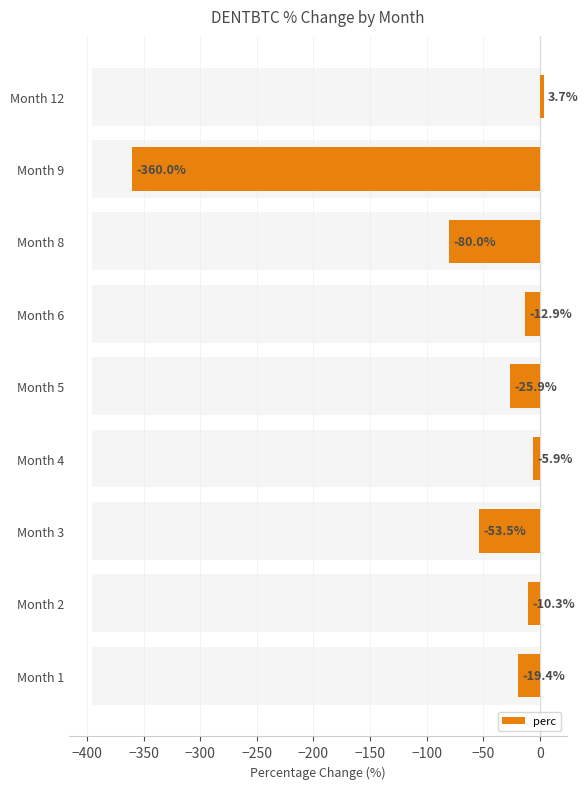

What is the average value?

-62.7